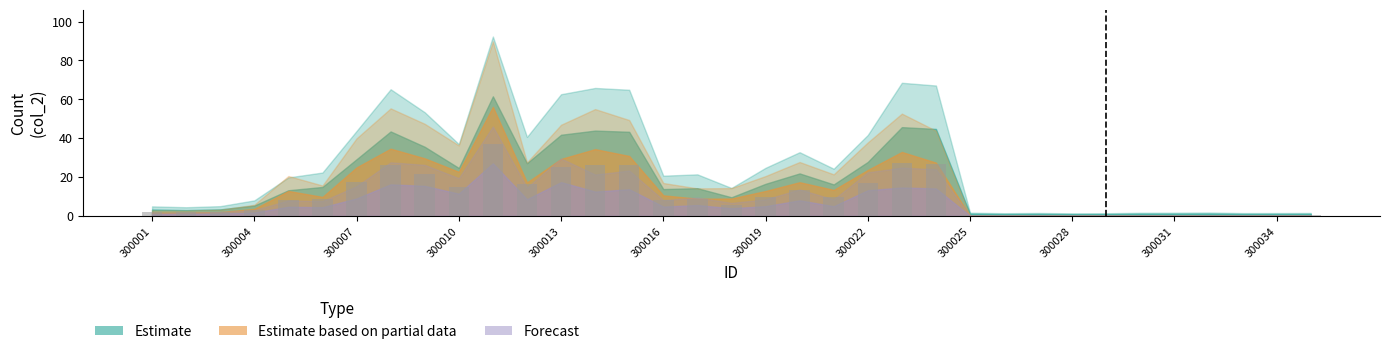

What is the difference between the second highest and minimum values?

26.9